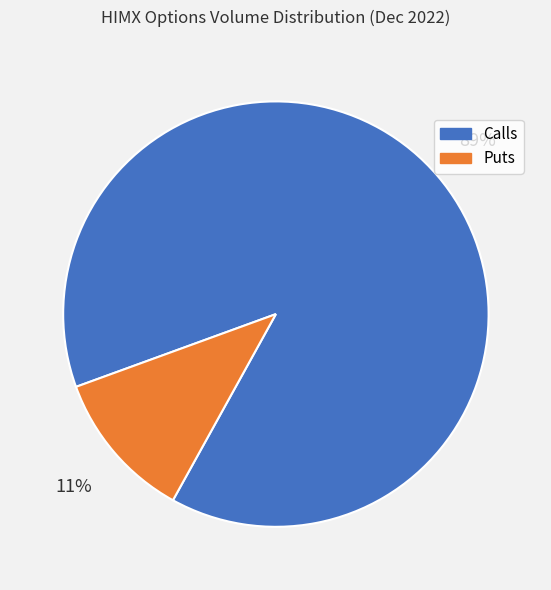

To the nearest percent, what is the average slice percentage?

50%